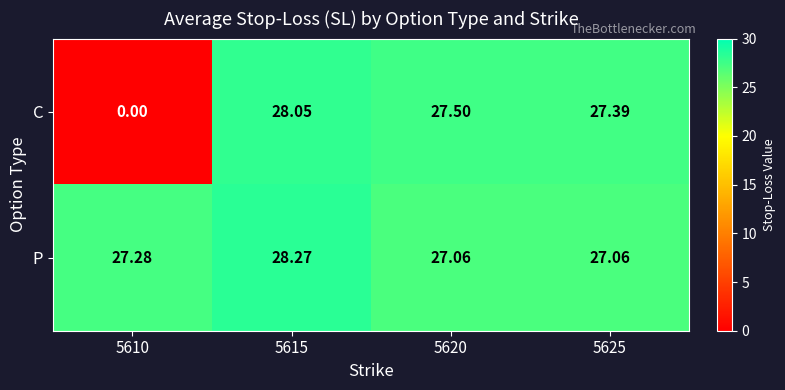

Which series changed the most between 5610 and 5620?

C